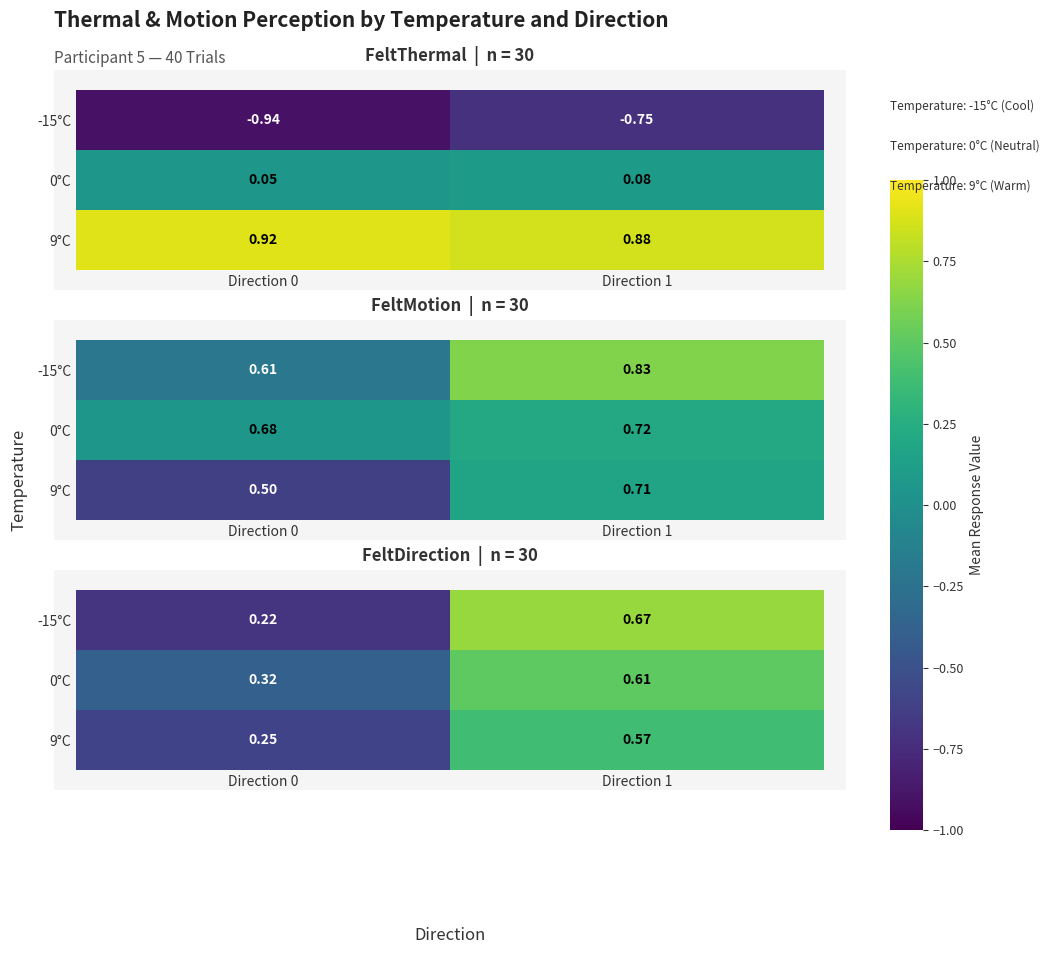

What is the average value of the 0°C series?

0.5